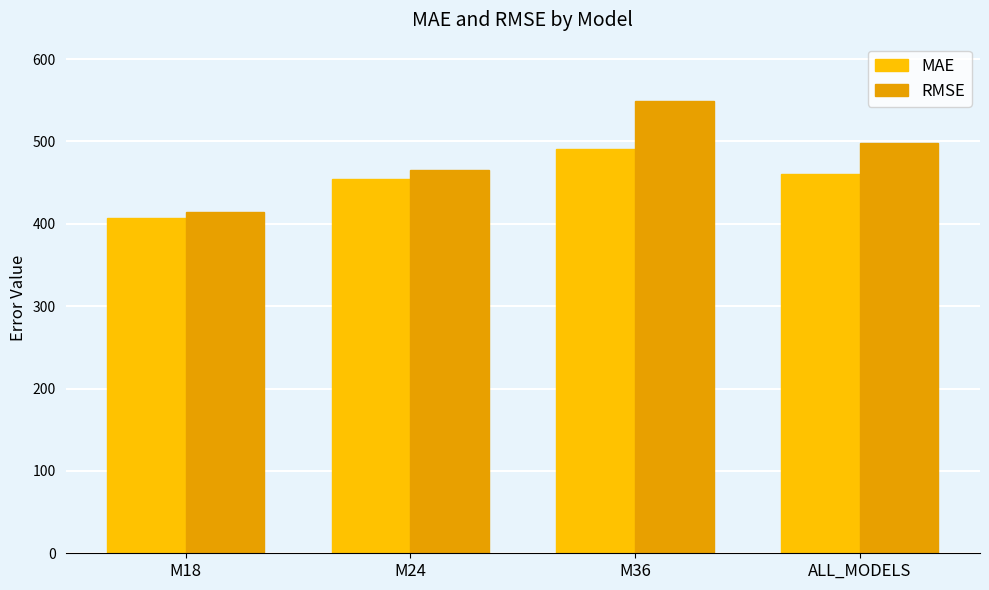

What is the greatest value displayed?

549.7